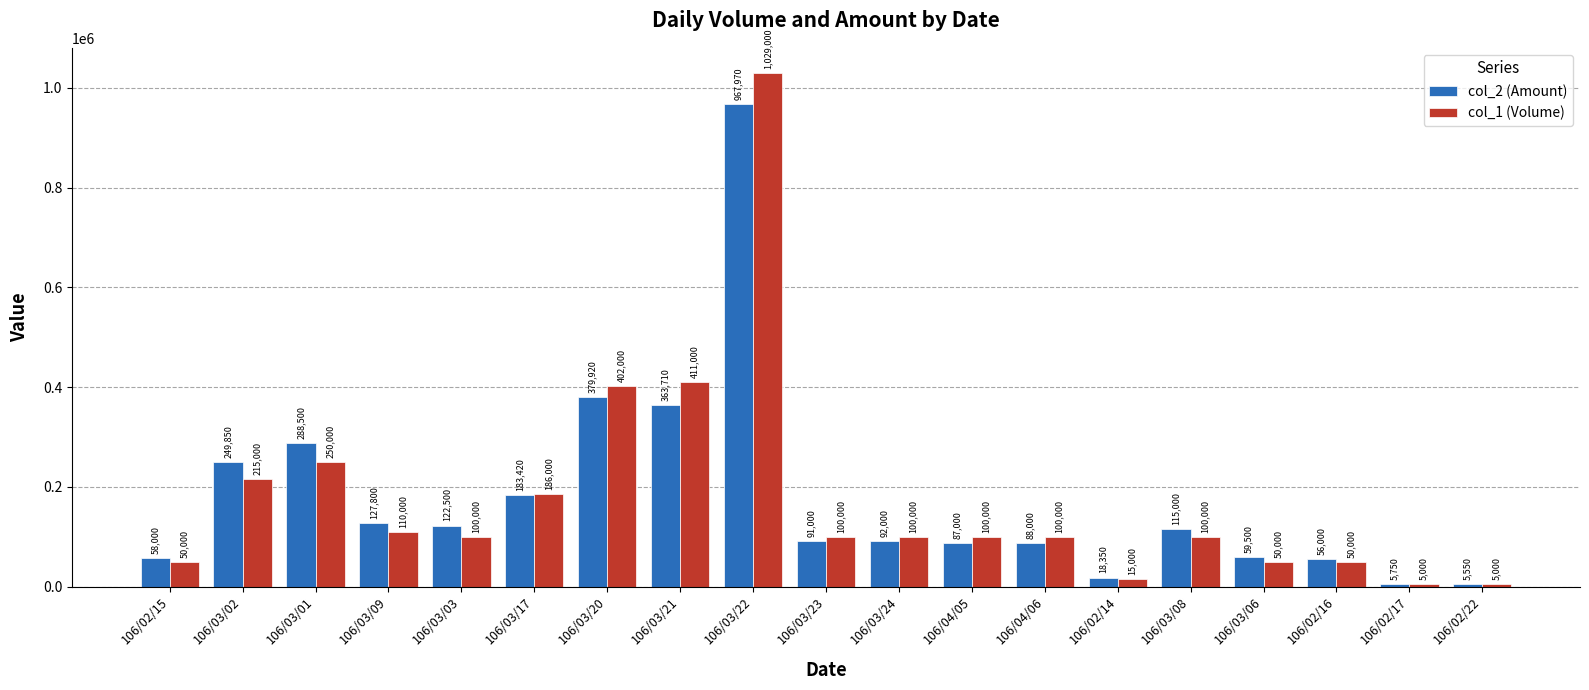

Reading left to right, what are all the values shown in this chart?

col_2 (Amount): 106/02/15=58000	106/03/02=249850	106/03/01=288500	106/03/09=127800	106/03/03=122500	106/03/17=183420	106/03/20=379920	106/03/21=363710	106/03/22=967970	106/03/23=91000	106/03/24=92000	106/04/05=87000	106/04/06=88000	106/02/14=18350	106/03/08=115000	106/03/06=59500	106/02/16=56000	106/02/17=5750	106/02/22=5550
col_1 (Volume): 106/02/15=50000	106/03/02=215000	106/03/01=250000	106/03/09=110000	106/03/03=100000	106/03/17=186000	106/03/20=402000	106/03/21=411000	106/03/22=1029000	106/03/23=100000	106/03/24=100000	106/04/05=100000	106/04/06=100000	106/02/14=15000	106/03/08=100000	106/03/06=50000	106/02/16=50000	106/02/17=5000	106/02/22=5000